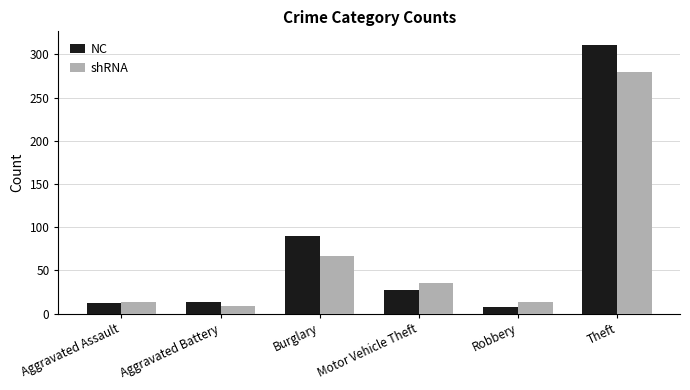

Count the number of data series in this chart.

2